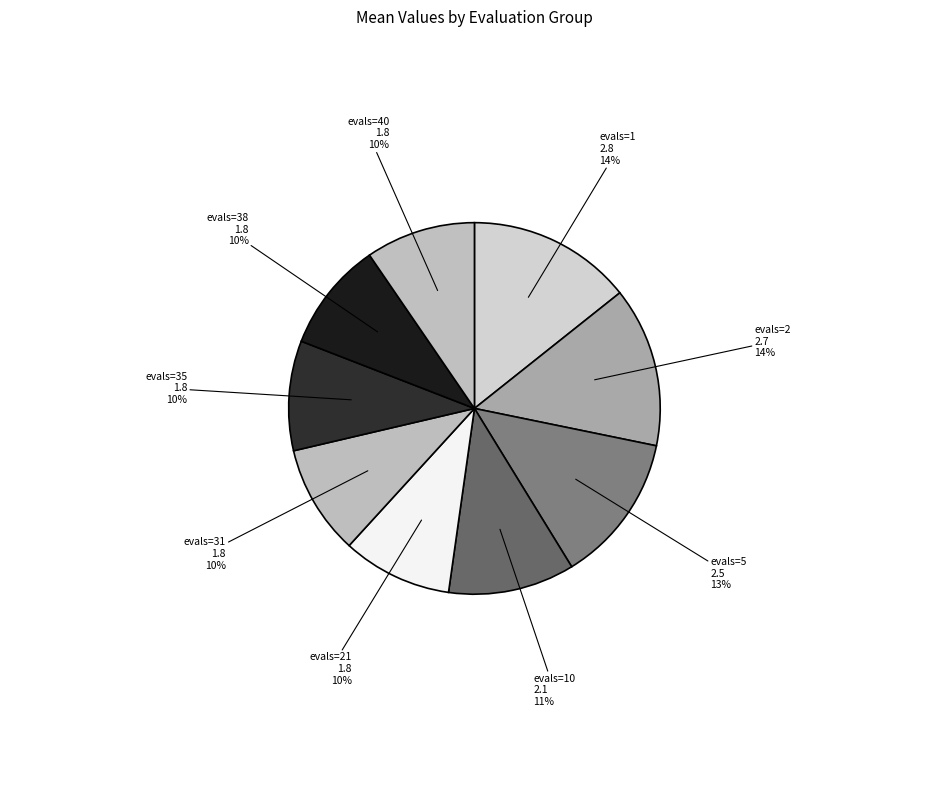

To the nearest percent, what is the average slice percentage?

11%